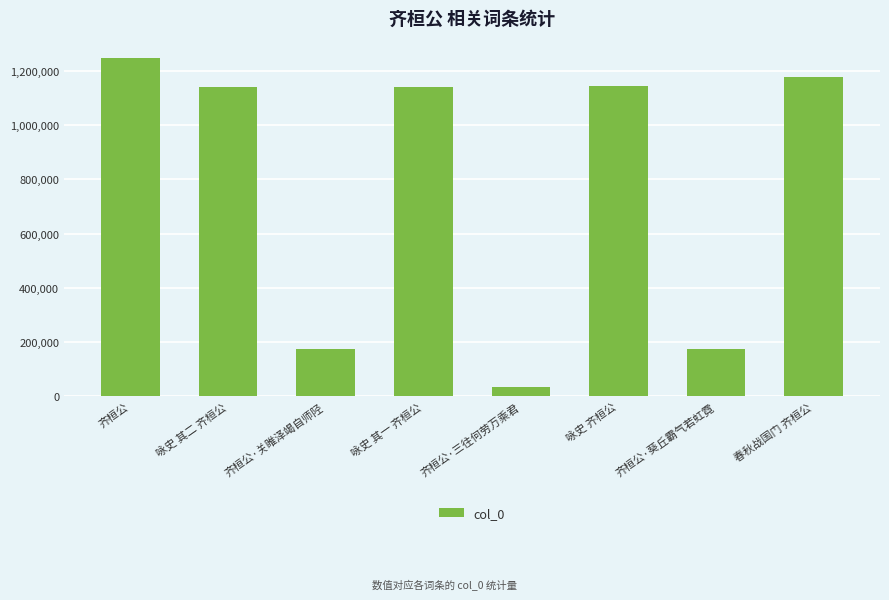

What is the change in value from 咏史 其二 齐桓公 to 咏史 齐桓公?

+4700